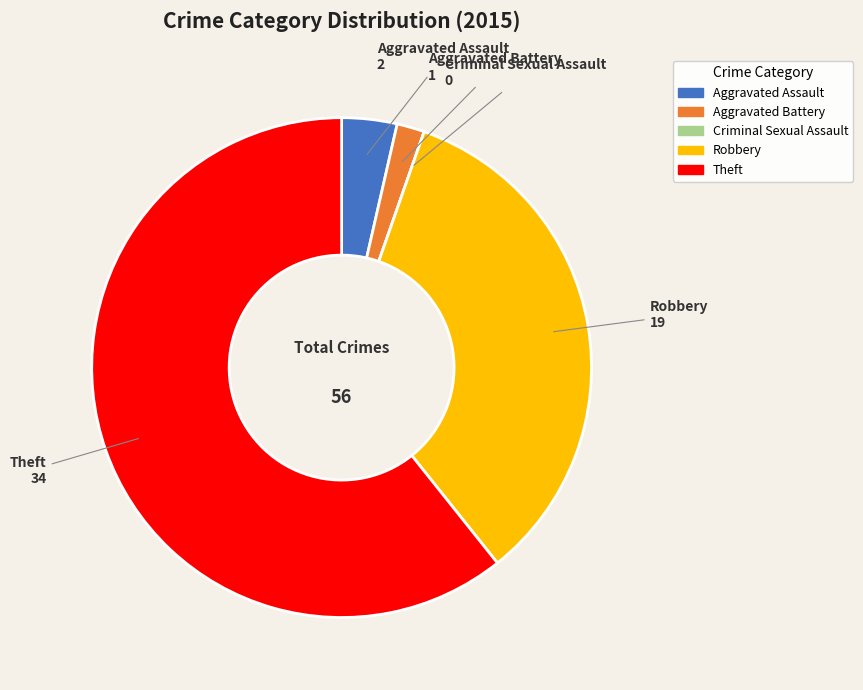

Is the sum of Robbery and Aggravated Assault greater than half?

No